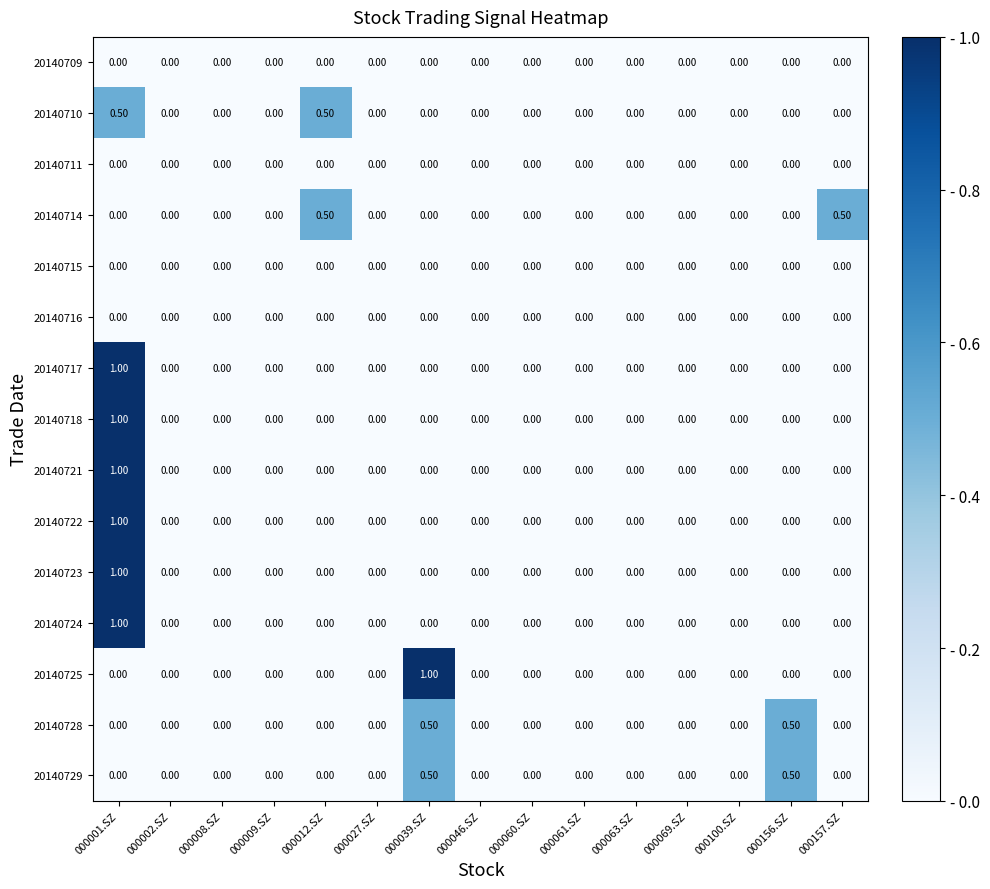

At which category is the sum across all series the highest?

000001.SZ